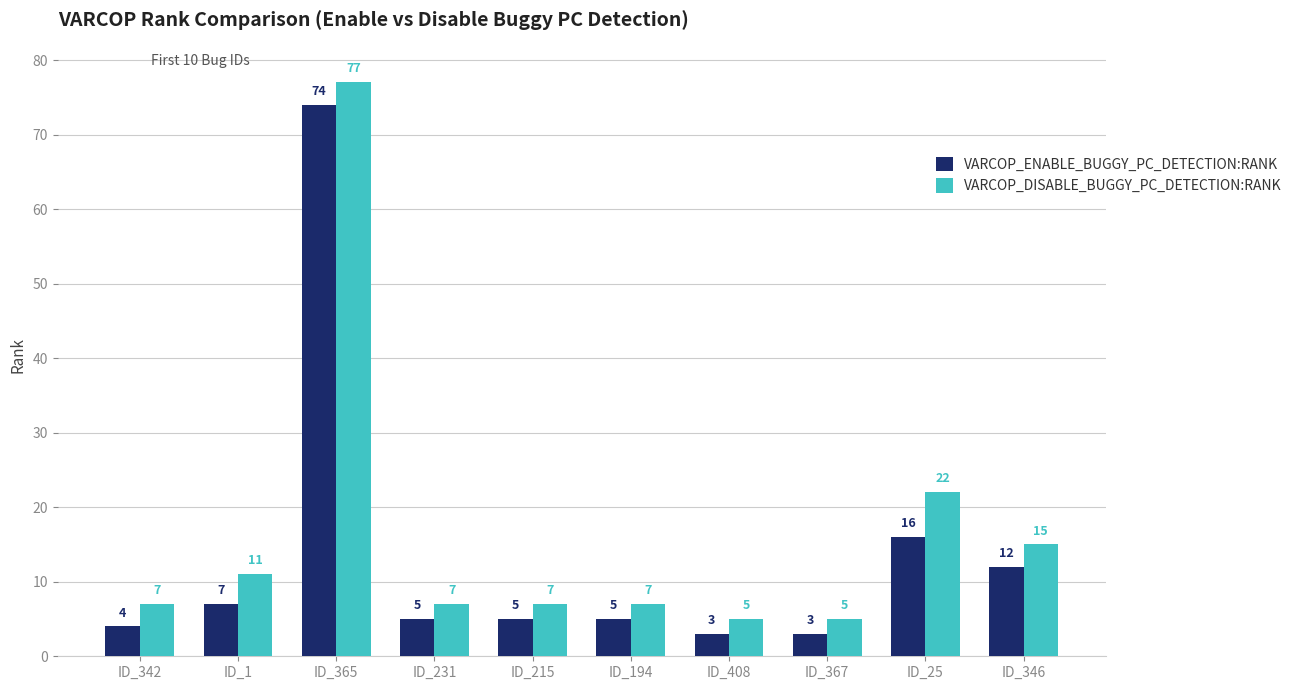

Reading right to left, what are all the values shown in this chart?

VARCOP_ENABLE_BUGGY_PC_DETECTION:RANK: ID_346=12	ID_25=16	ID_367=3	ID_408=3	ID_194=5	ID_215=5	ID_231=5	ID_365=74	ID_1=7	ID_342=4
VARCOP_DISABLE_BUGGY_PC_DETECTION:RANK: ID_346=15	ID_25=22	ID_367=5	ID_408=5	ID_194=7	ID_215=7	ID_231=7	ID_365=77	ID_1=11	ID_342=7